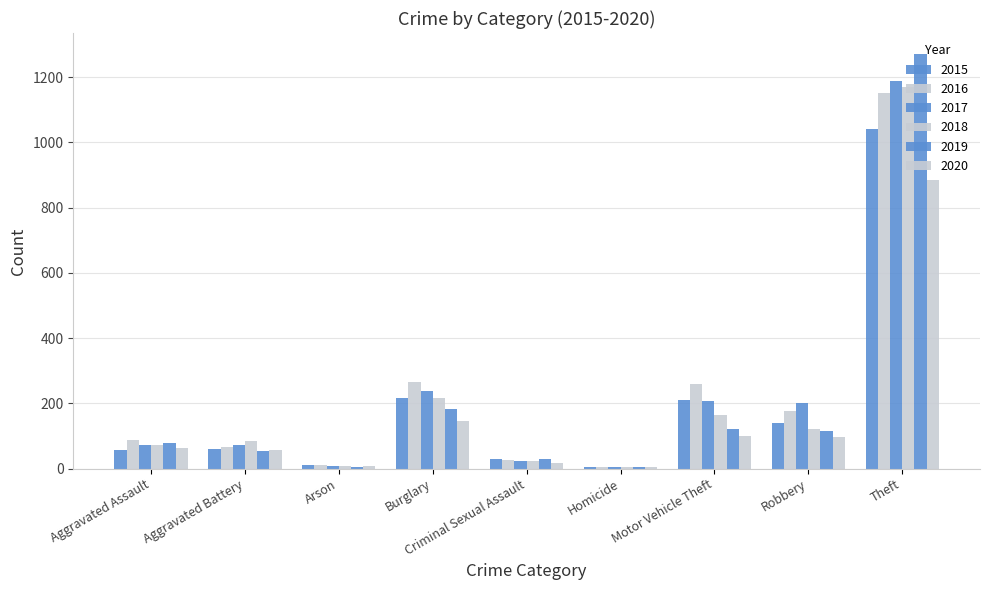

At which category does the chart reach its minimum across all series?

Homicide